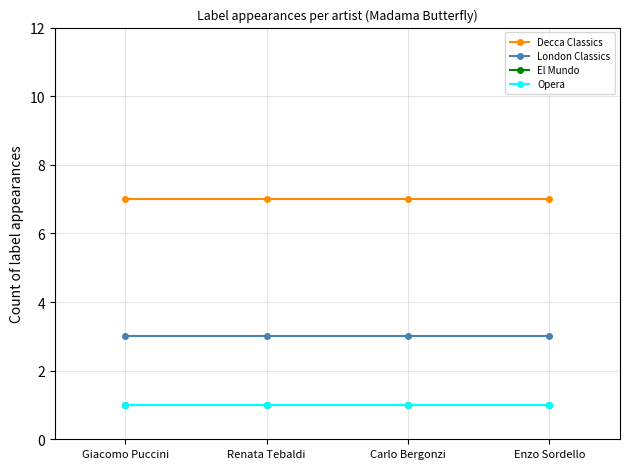

Does the chart have visible grid lines?

Yes